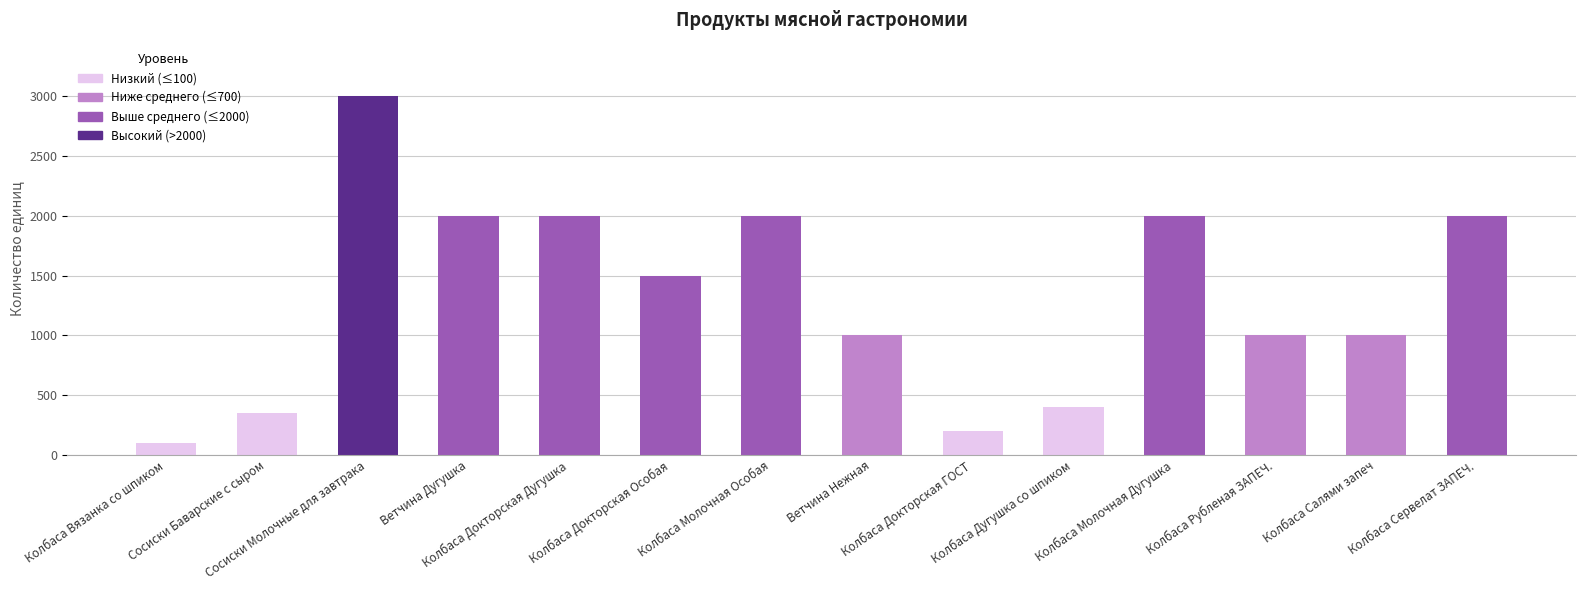

Reading left to right, extract all data points from this chart.

100	350	3000	2000	2000	1500	2000	1000	200	400	2000	1000	1000	2000